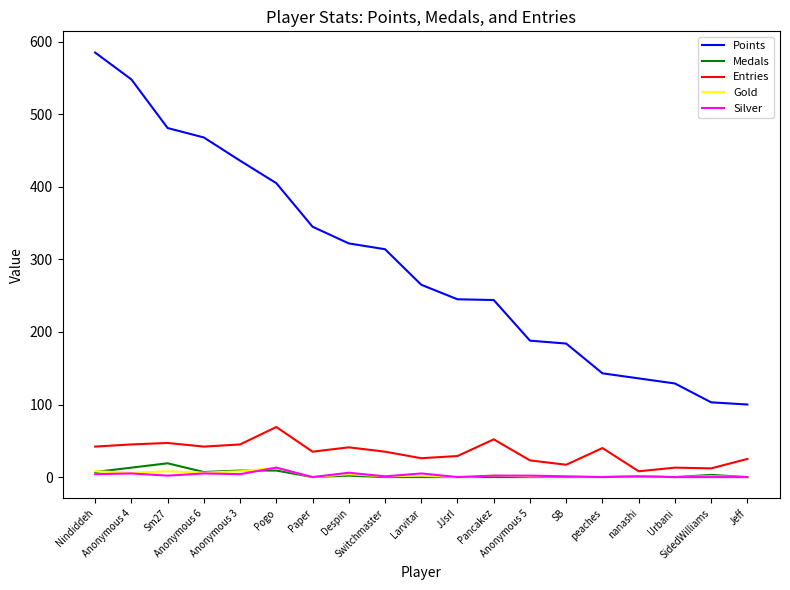

What is the minimum value for Entries?

8